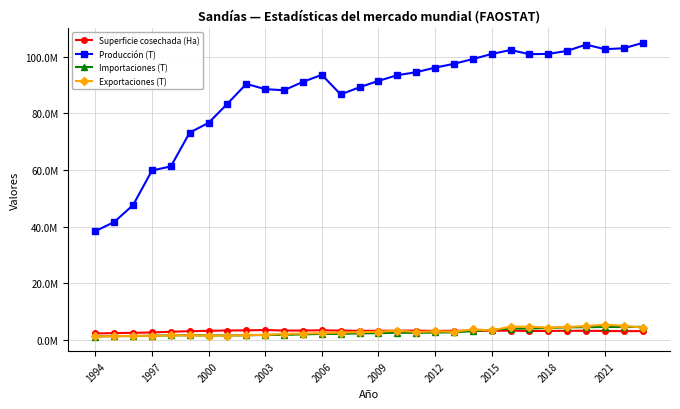

What are all the series names shown in the legend?

Superficie cosechada (Ha), Producción (T), Importaciones (T), Exportaciones (T)